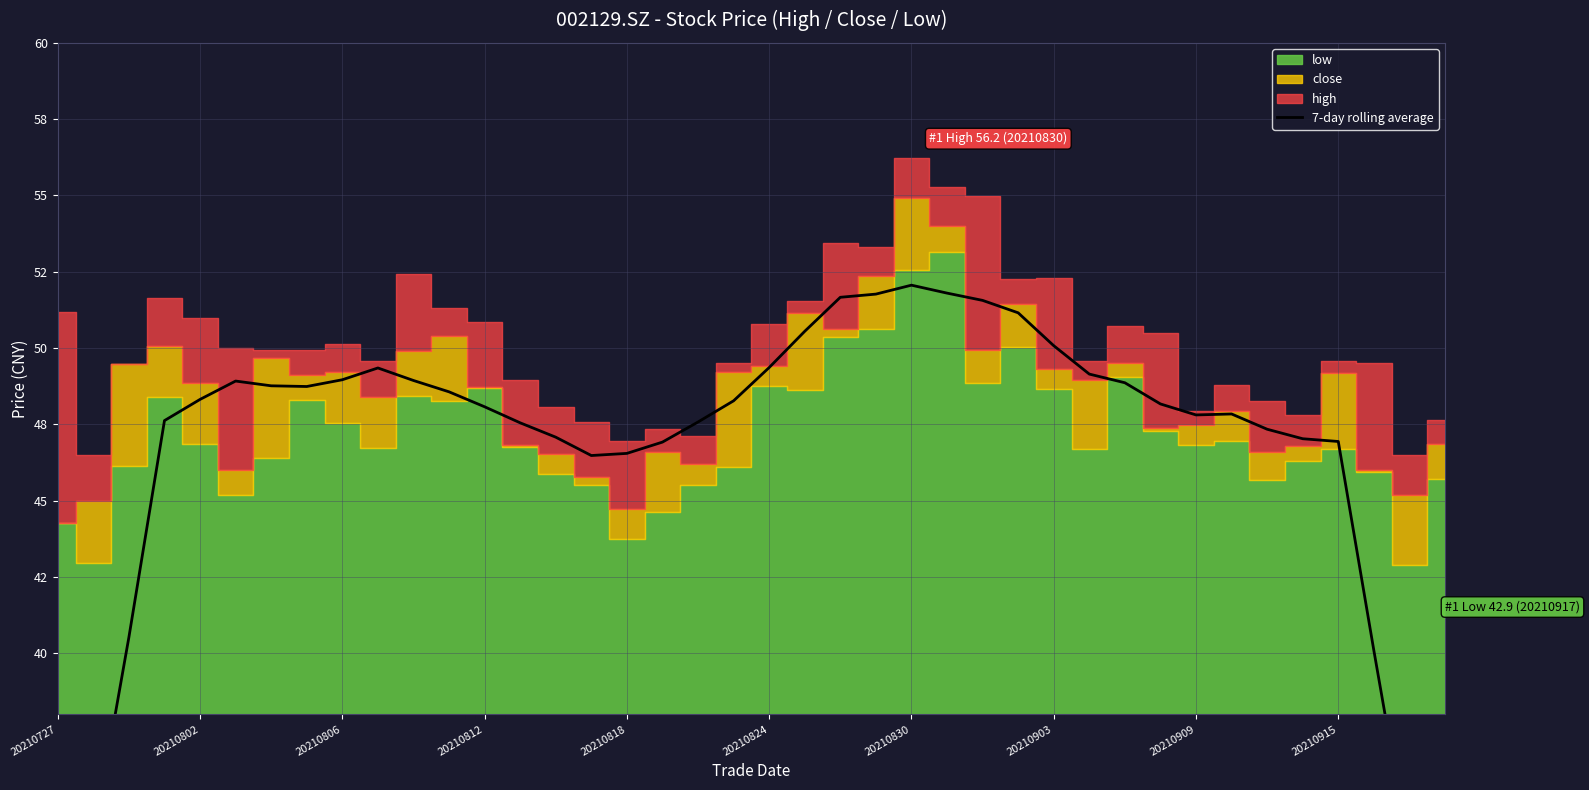

How many values are below 48?

18